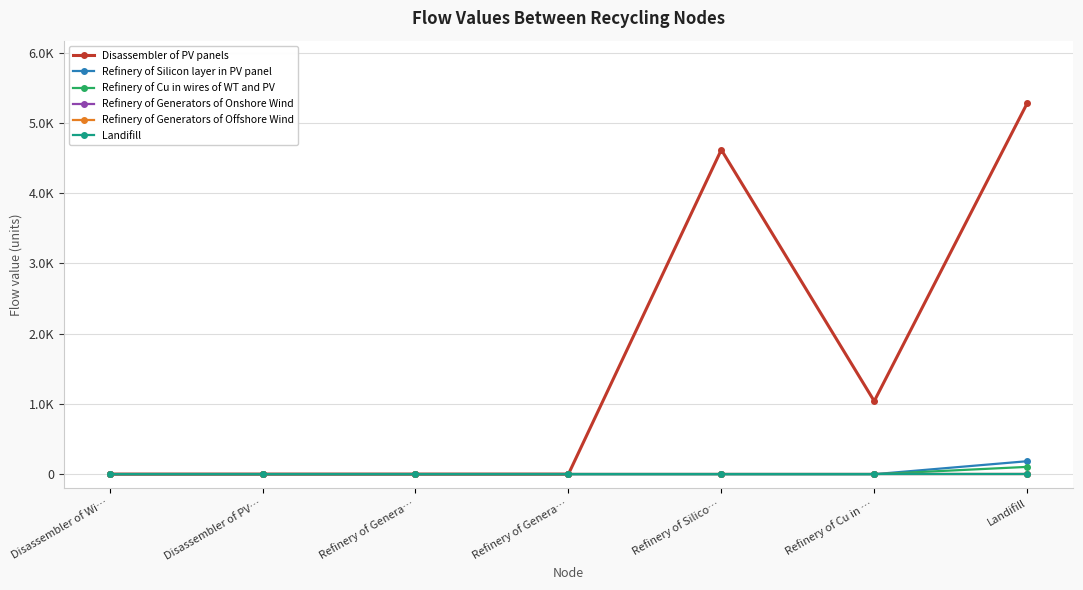

Is the value of Refinery of Generators of Offshore Wind at Refinery of Cu in … greater than the value of Landifill at Disassembler of PV…?

No